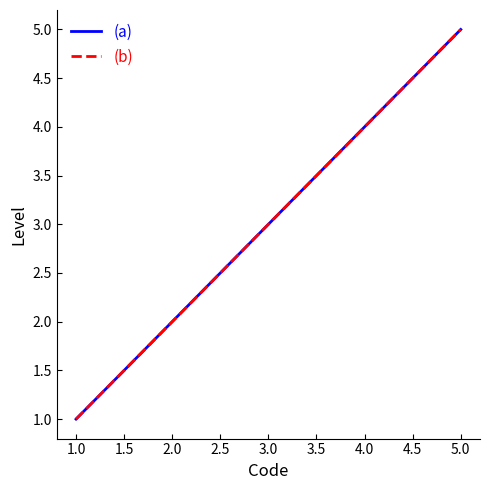

Does the chart display data point markers on the line(s)?

No